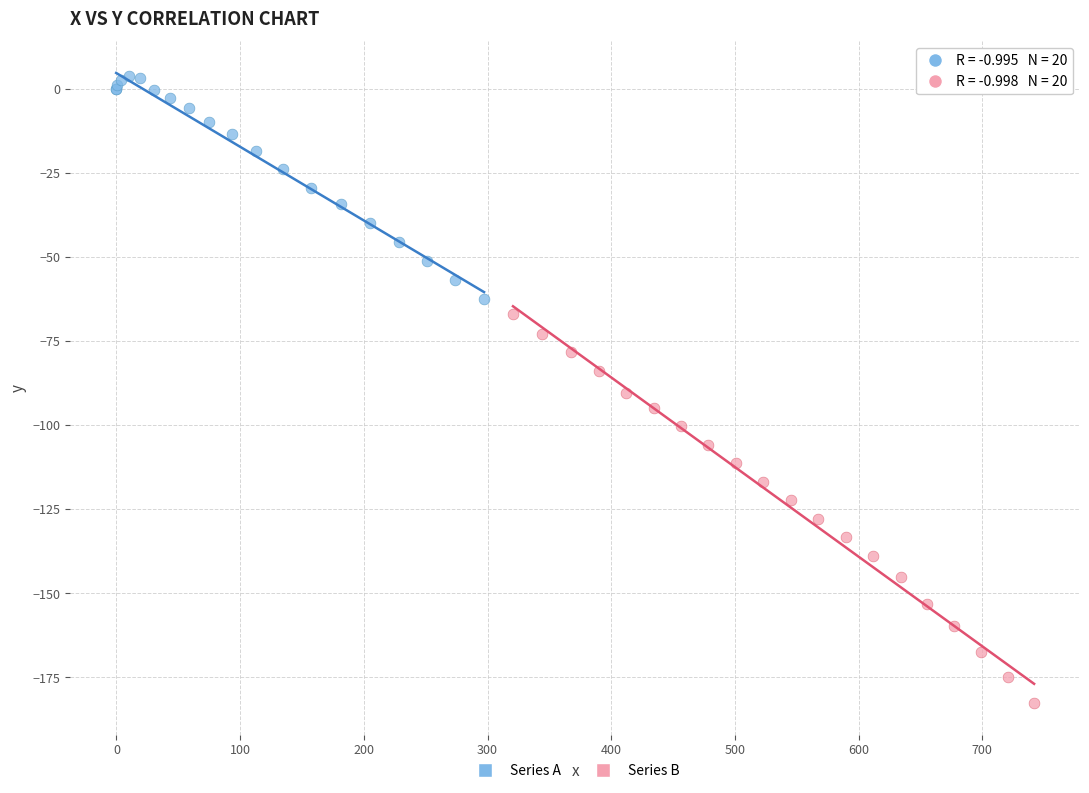

Which series reaches the minimum Y coordinate?

Series B